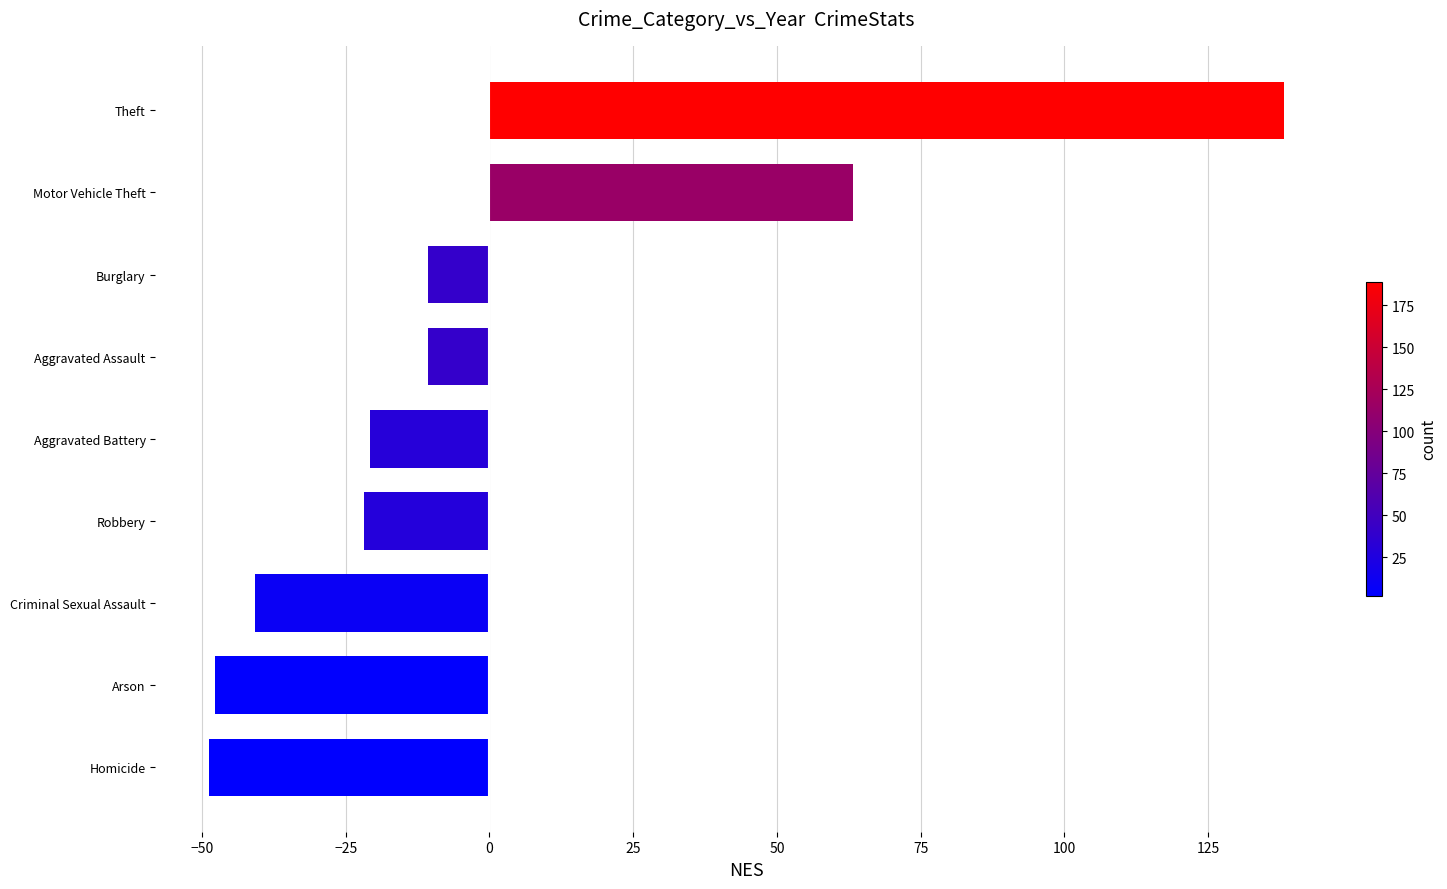

Reading bottom to top, list all the values displayed in this chart.

Homicide=-48.8	Arson=-47.8	Criminal Sexual Assault=-40.8	Robbery=-21.8	Aggravated Battery=-20.8	Aggravated Assault=-10.8	Burglary=-10.8	Motor Vehicle Theft=63.2	Theft=138.2